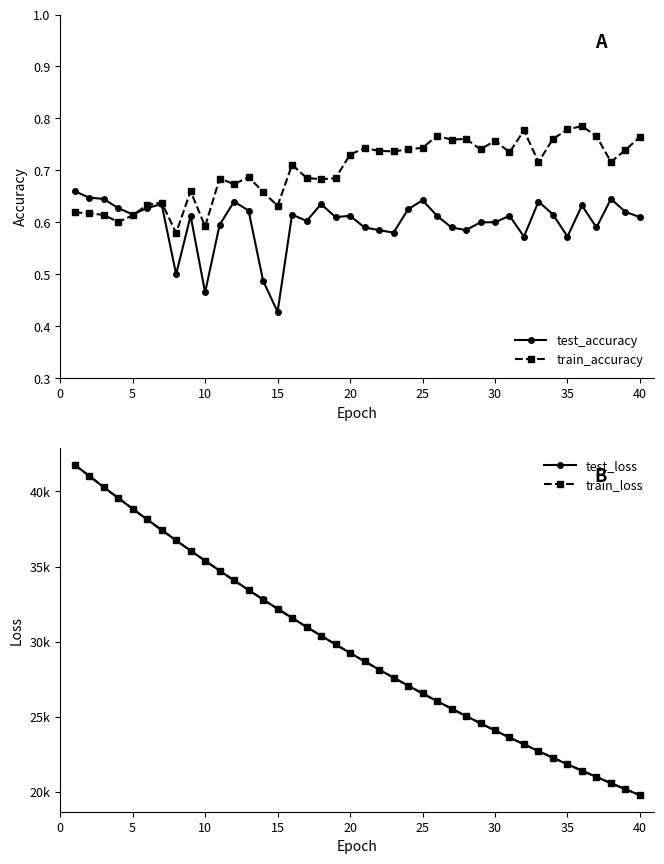

Where is test_accuracy nearest to the value 0?

15